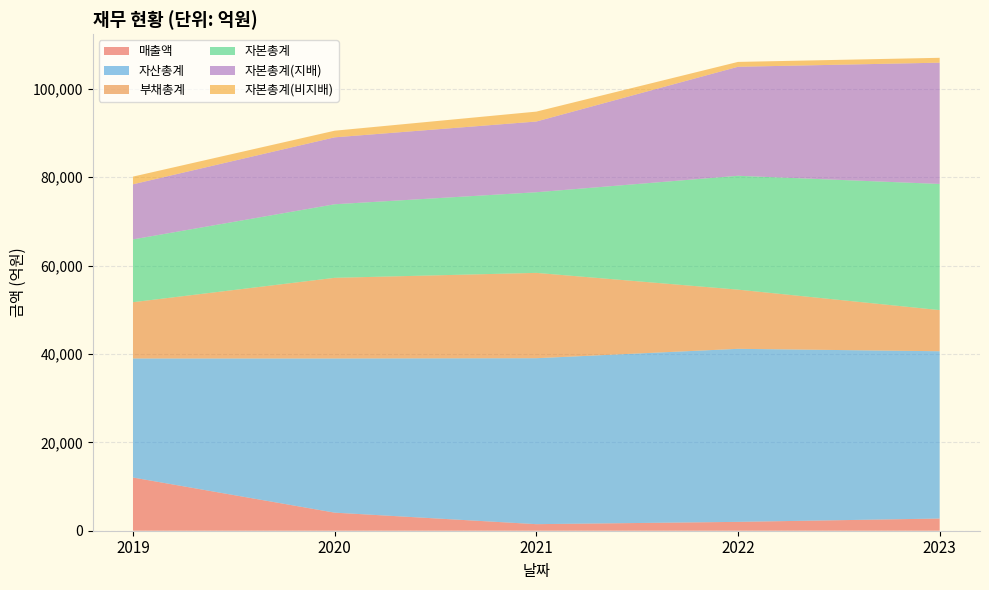

Reading left to right, extract all data points from this chart.

매출액: 2019=12035	2020=4088	2021=1484	2022=2003	2023=2757
자산총계: 2019=26937	2020=34886	2021=37547	2022=39151	2023=37849
부채총계: 2019=12730	2020=18243	2021=19305	2022=13390	2023=9310
자본총계: 2019=14207	2020=16643	2021=18242	2022=25761	2023=28539
자본총계(지배): 2019=12468	2020=15140	2021=16001	2022=24660	2023=27437
자본총계(비지배): 2019=1739	2020=1502	2021=2242	2022=1101	2023=1102